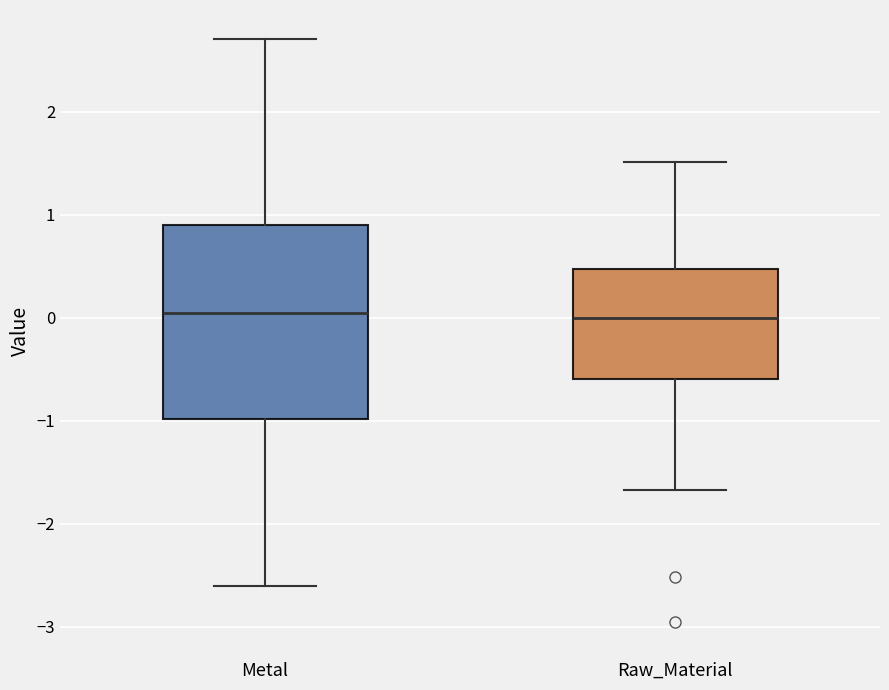

Reading left to right, read every box against the y-axis: the position of its median line, the range the box covers, and the ends of its whiskers. The values are not printed on the chart, so give them approximately, as read against the axis.

Metal: median 0.0, box -1.0 to 0.9, whiskers -2.6 to 2.7
Raw_Material: median 0.0, box -0.6 to 0.5, whiskers -1.7 to 1.5